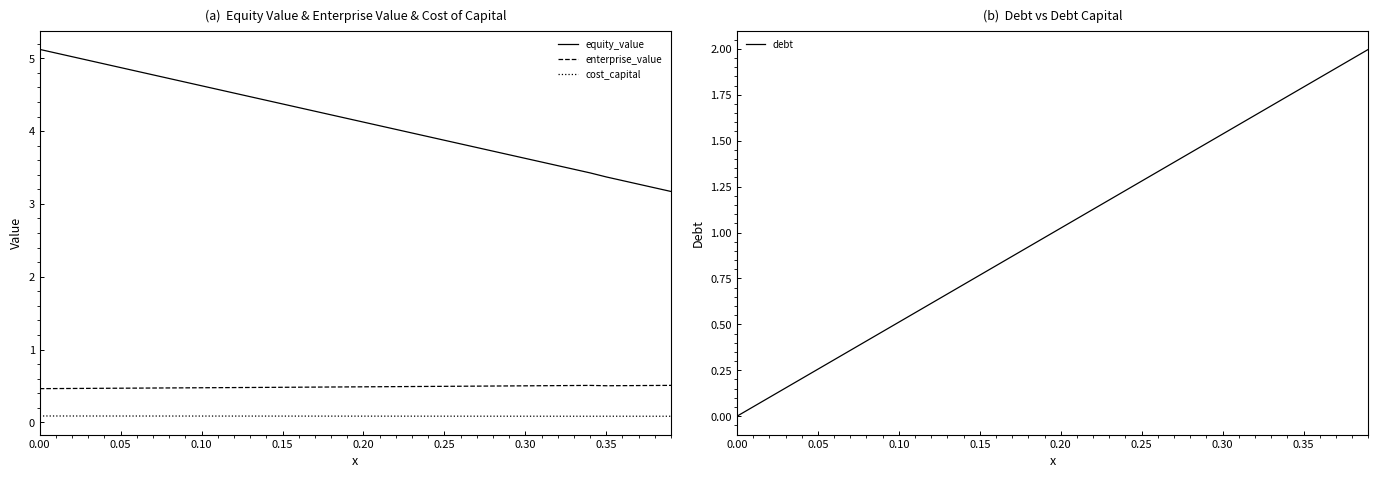

Reading left to right, transcribe all the data shown in this chart.

equity_value: 5.1	5.1	5.0	5.0	4.9	4.9	4.8	4.8	4.7	4.7	4.6	4.6	4.5	4.5	4.4	4.4	4.3	4.3	4.2	4.2	4.1	4.1	4.0	4.0	3.9	3.9	3.8	3.8	3.7	3.7	3.6	3.6	3.5	3.5	3.4	3.4	3.3	3.3	3.2	3.2
enterprise_value: 0.5	0.5	0.5	0.5	0.5	0.5	0.5	0.5	0.5	0.5	0.5	0.5	0.5	0.5	0.5	0.5	0.5	0.5	0.5	0.5	0.5	0.5	0.5	0.5	0.5	0.5	0.5	0.5	0.5	0.5	0.5	0.5	0.5	0.5	0.5	0.5	0.5	0.5	0.5	0.5
cost_capital: 0.1	0.1	0.1	0.1	0.1	0.1	0.1	0.1	0.1	0.1	0.1	0.1	0.1	0.1	0.1	0.1	0.1	0.1	0.1	0.1	0.1	0.1	0.1	0.1	0.1	0.1	0.1	0.1	0.1	0.1	0.1	0.1	0.1	0.1	0.1	0.1	0.1	0.1	0.1	0.1
debt: 0.0	0.1	0.1	0.2	0.2	0.3	0.3	0.4	0.4	0.5	0.5	0.6	0.6	0.7	0.7	0.8	0.8	0.9	0.9	1.0	1.0	1.1	1.1	1.2	1.2	1.3	1.3	1.4	1.4	1.5	1.5	1.6	1.6	1.7	1.7	1.8	1.8	1.9	1.9	2.0